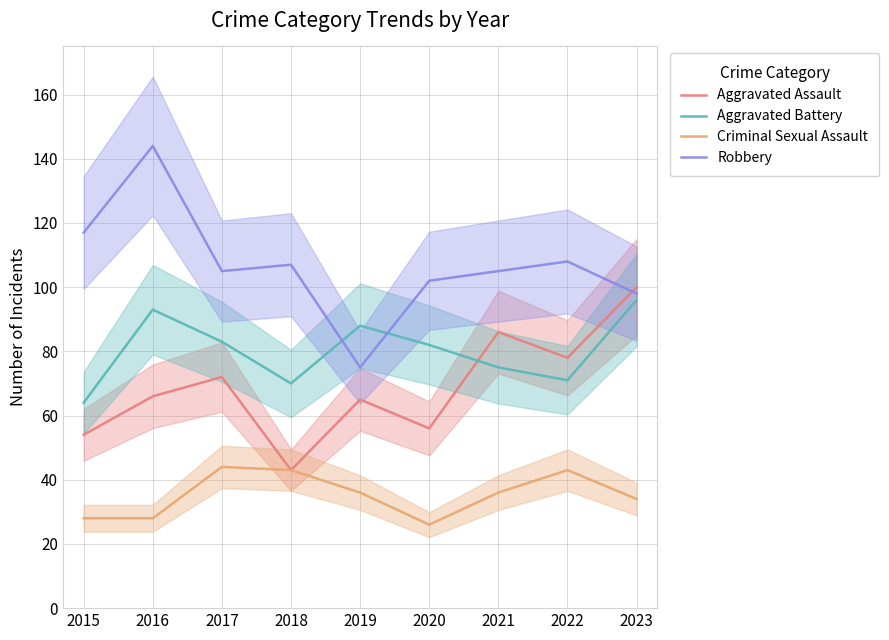

At which category is the sum across all series the highest?

2016